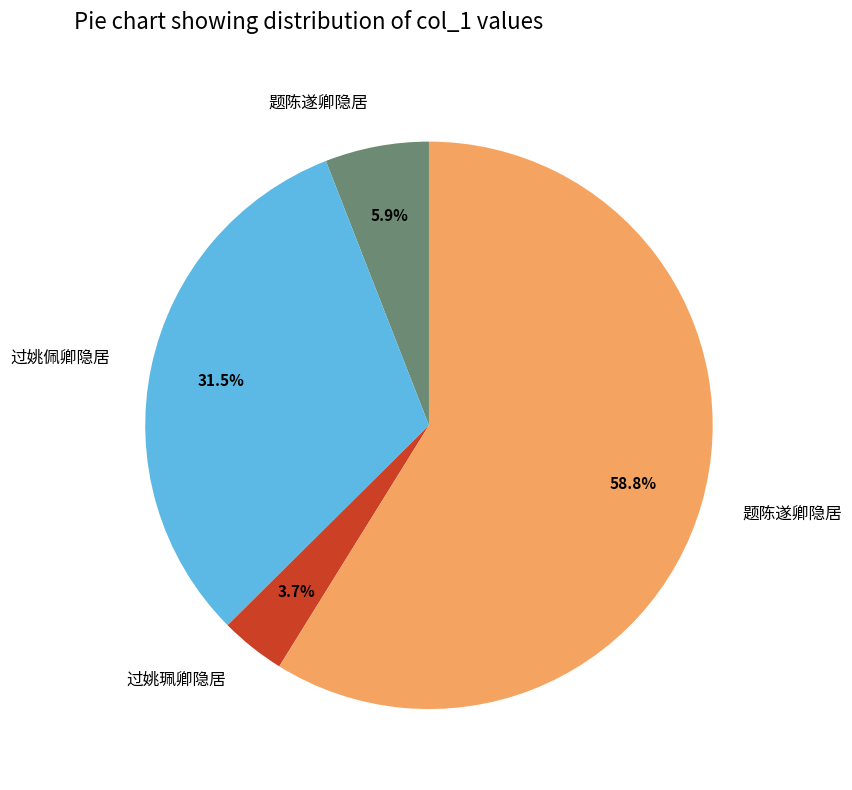

Is there a majority slice in this chart?

Yes